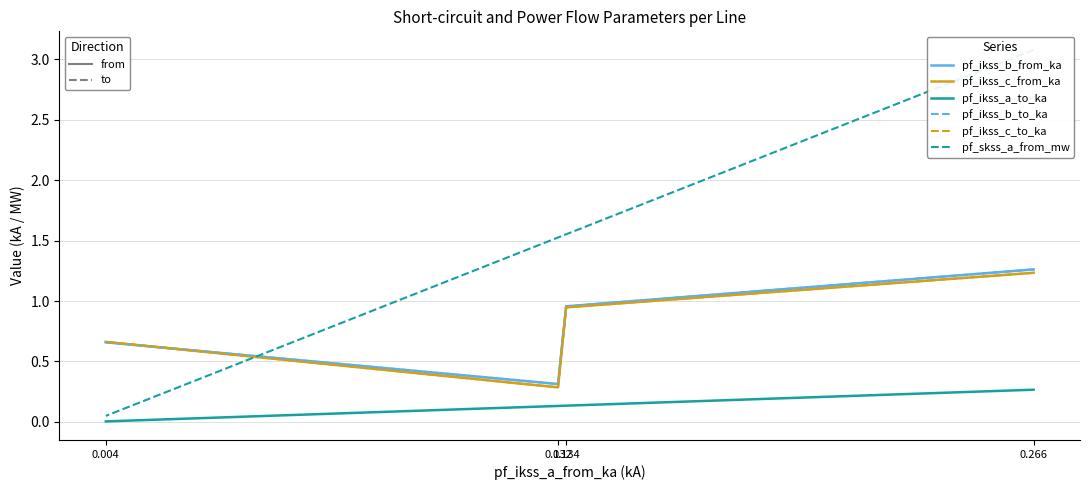

At which label is pf_ikss_a_to_ka closest to 0?

0.004